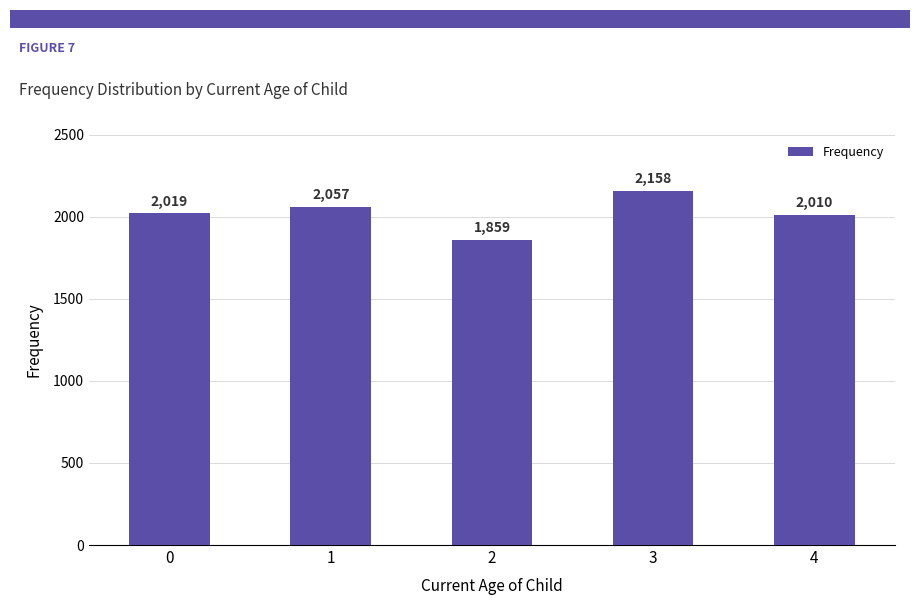

What is the difference between the maximum and minimum values?

299